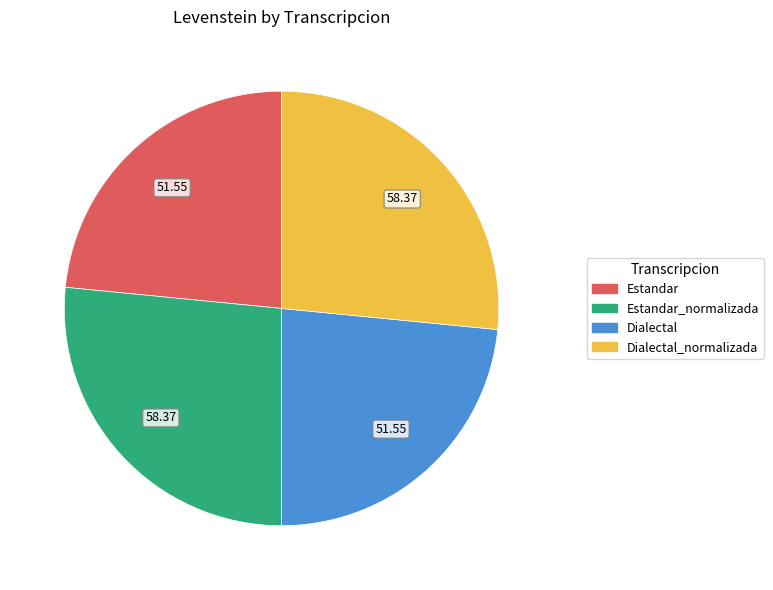

Combined, do Estandar_normalizada and Dialectal_normalizada account for over 50%?

Yes